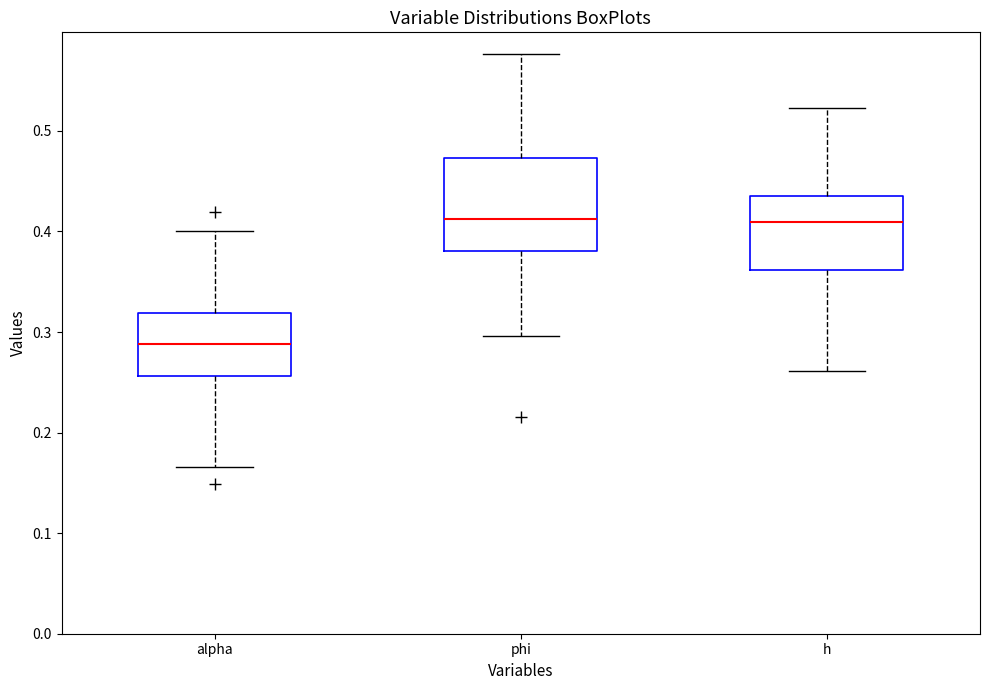

Which box is the tallest, from its lower edge to its upper edge?

phi